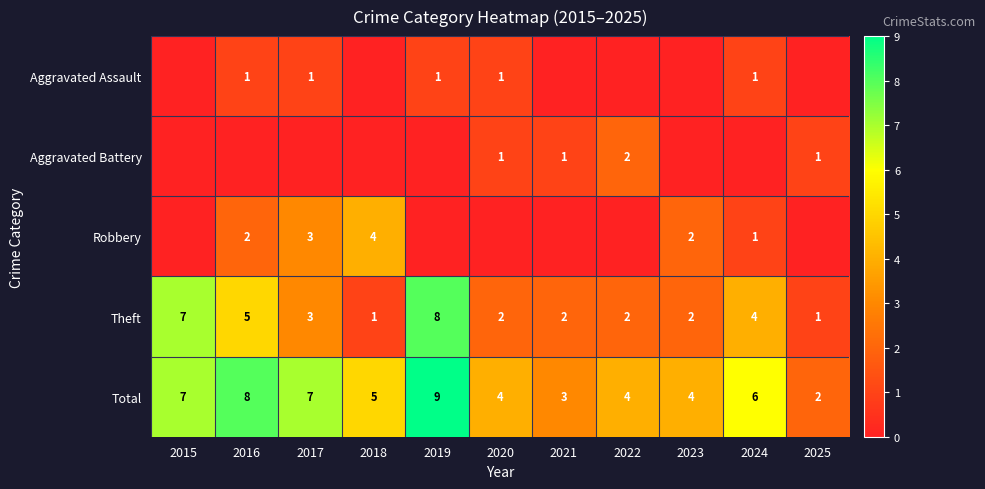

What is the sum of the Total values at 2022 and 2017?

11